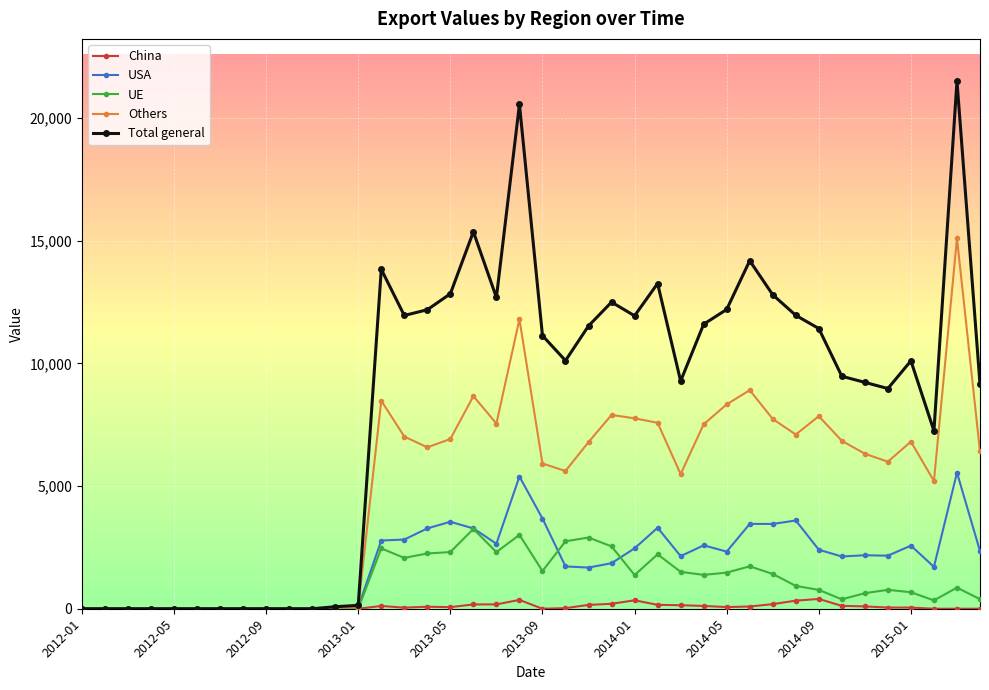

Does the chart display data point markers on the line(s)?

Yes